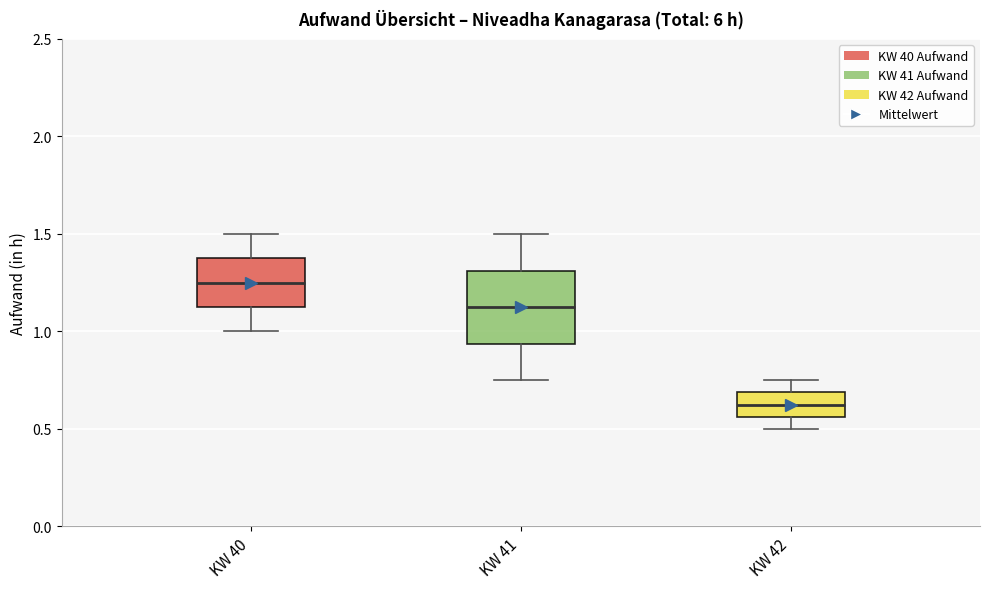

Reading left to right, read every box against the y-axis: the position of its median line, the range the box covers, and the ends of its whiskers. The values are not printed on the chart, so give them approximately, as read against the axis.

KW 40: median 1.25, box 1.15 to 1.40, whiskers 1.00 to 1.50
KW 41: median 1.15, box 0.95 to 1.30, whiskers 0.75 to 1.50
KW 42: median 0.65, box 0.55 to 0.70, whiskers 0.50 to 0.75